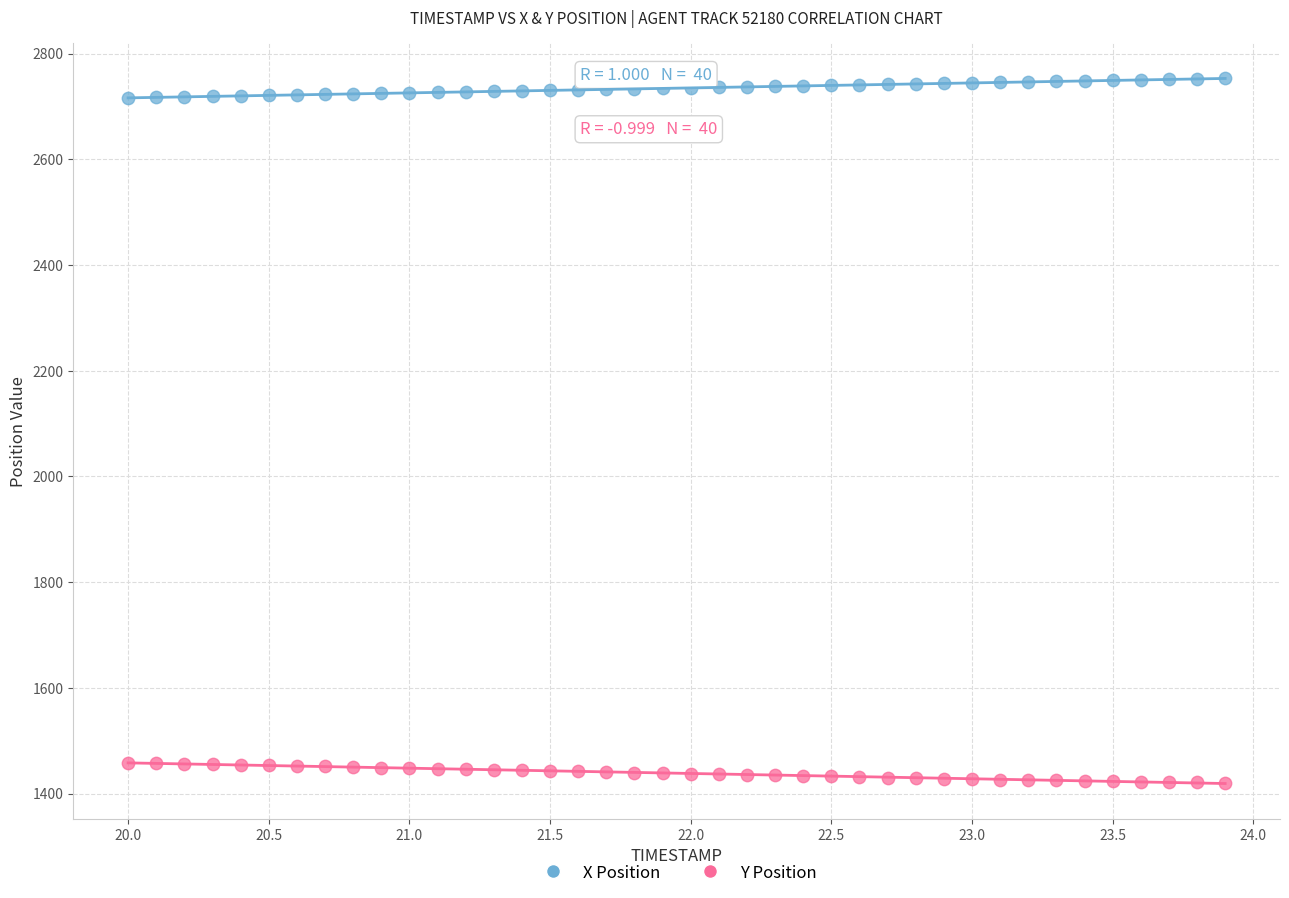

Which series contains the highest Y value?

X Position